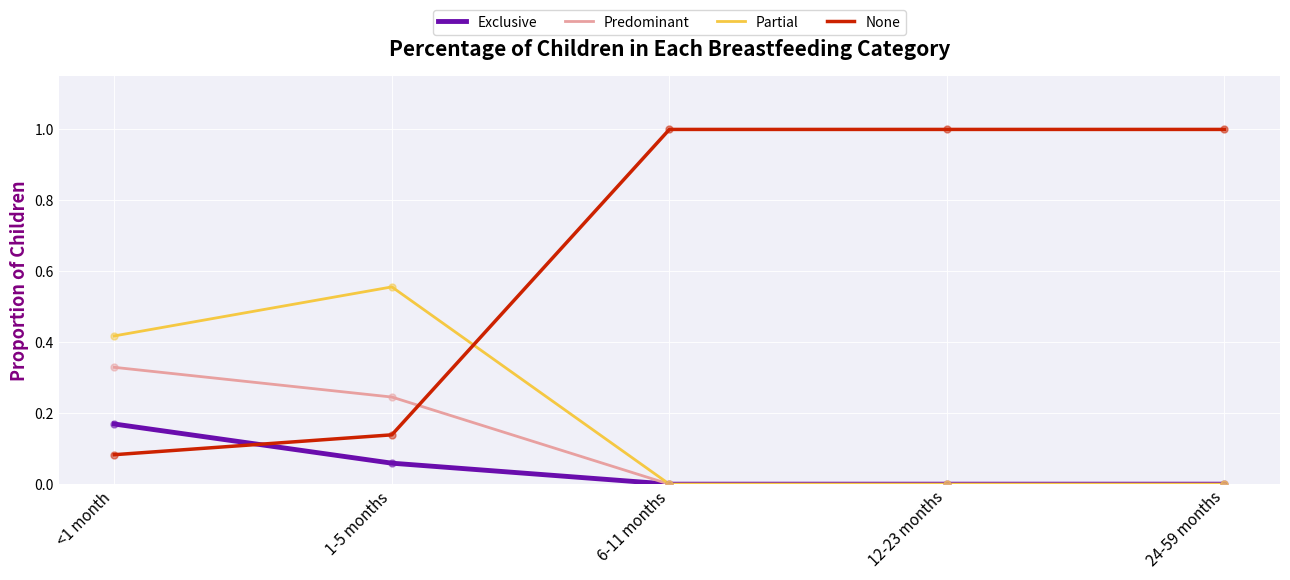

What is the spread (max minus min) of values at 6-11 months?

1.0